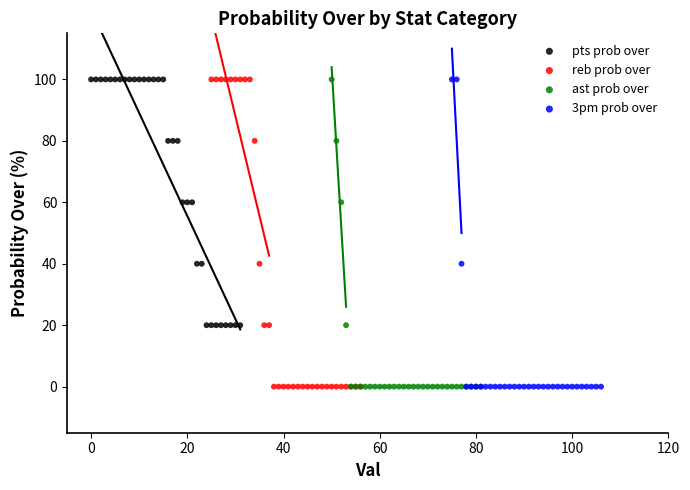

What are all the series names shown in the legend?

pts prob over, reb prob over, ast prob over, 3pm prob over